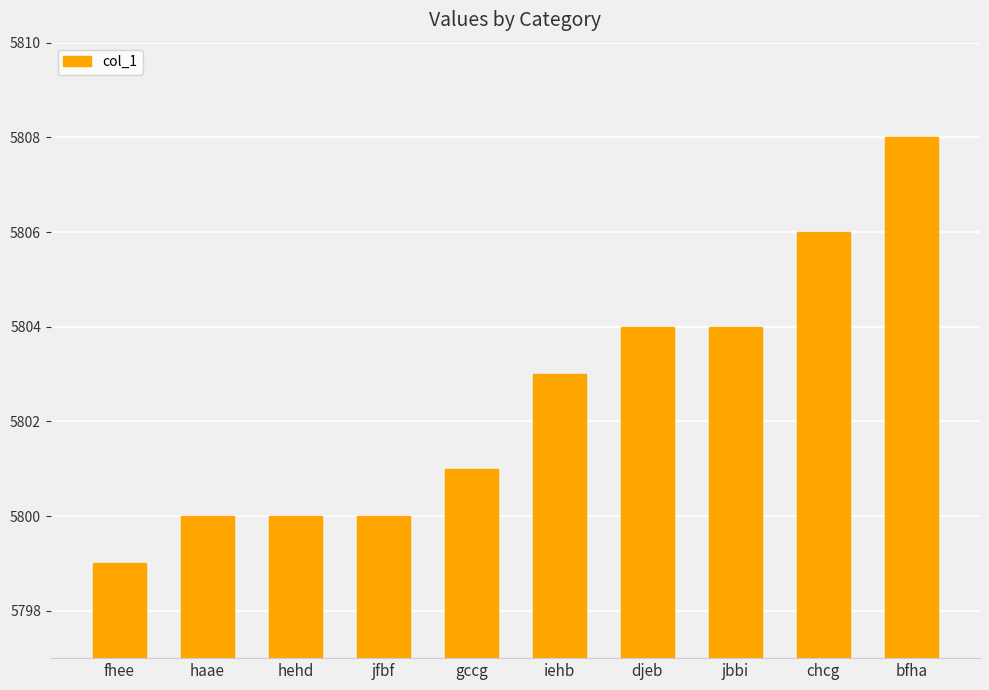

The chart shows a value of 5804 at jbbi. True or false?

True